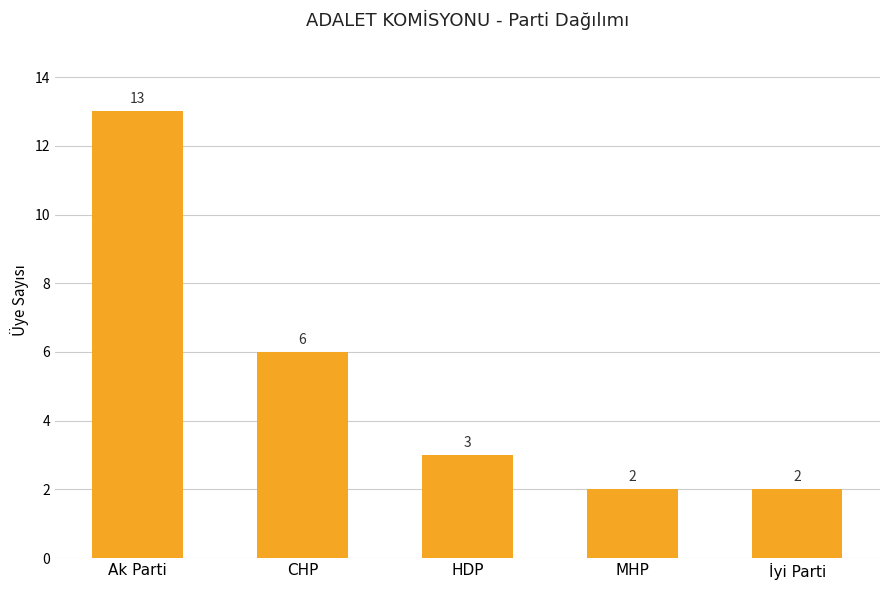

Which category has the highest value across all series?

Ak Parti